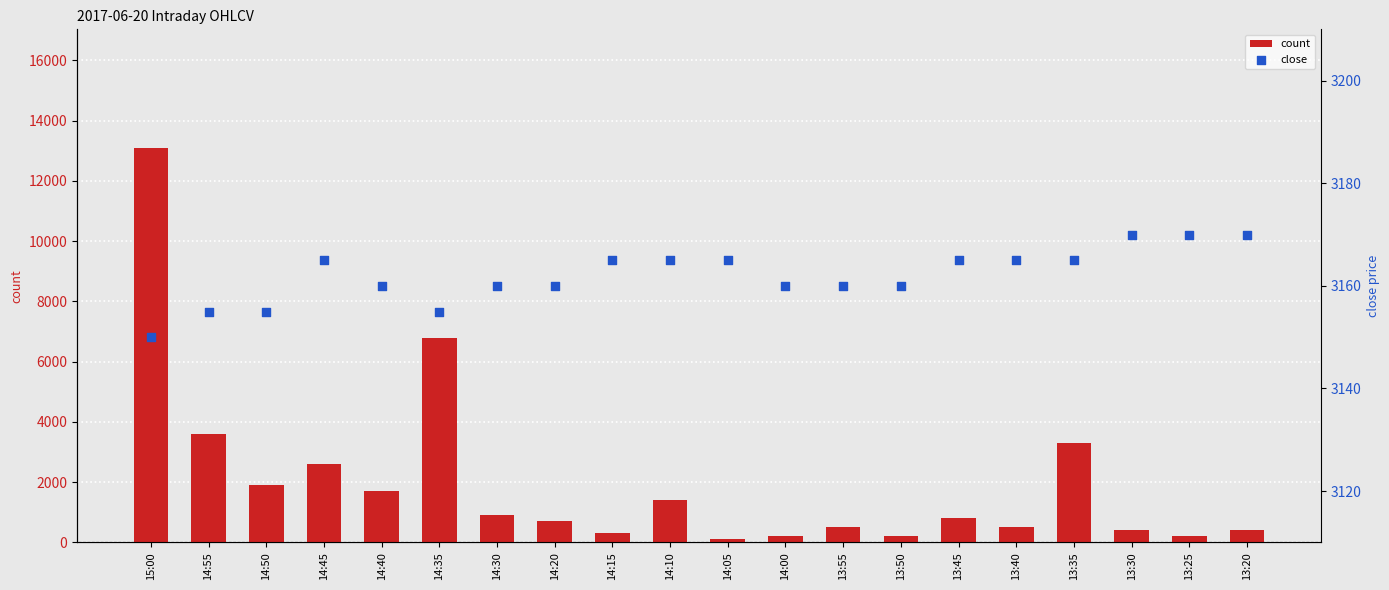

Is the value of count at 13:25 greater than the value of close at 14:05?

No